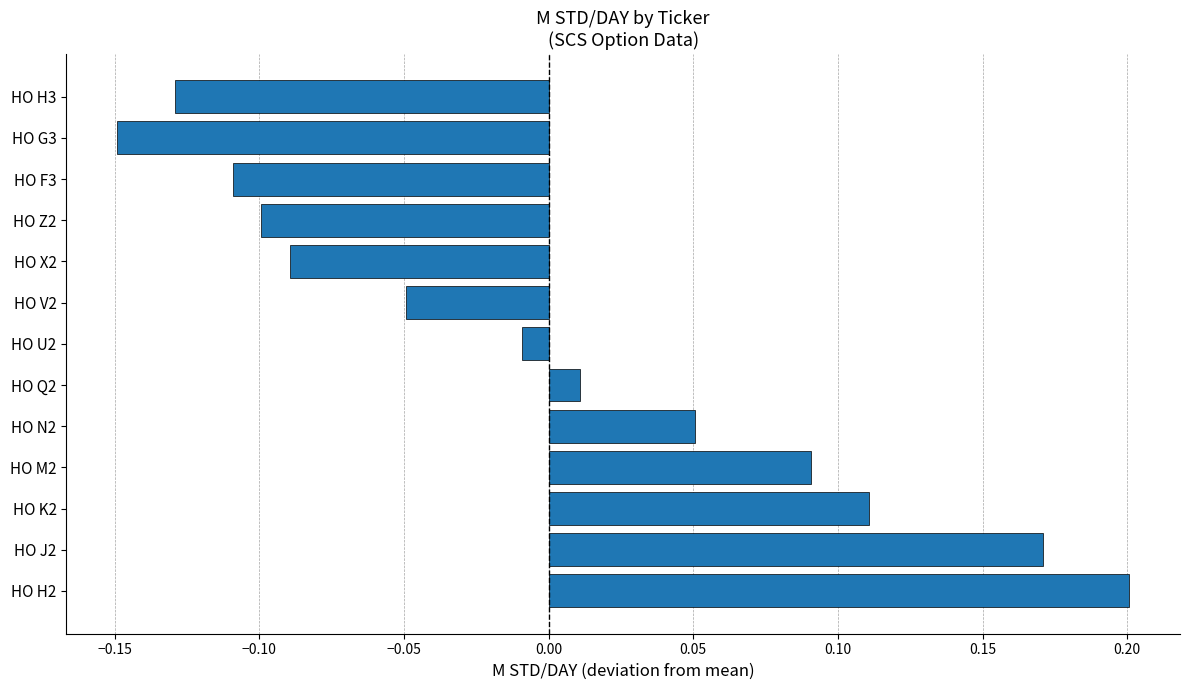

How many positive values are there?

6